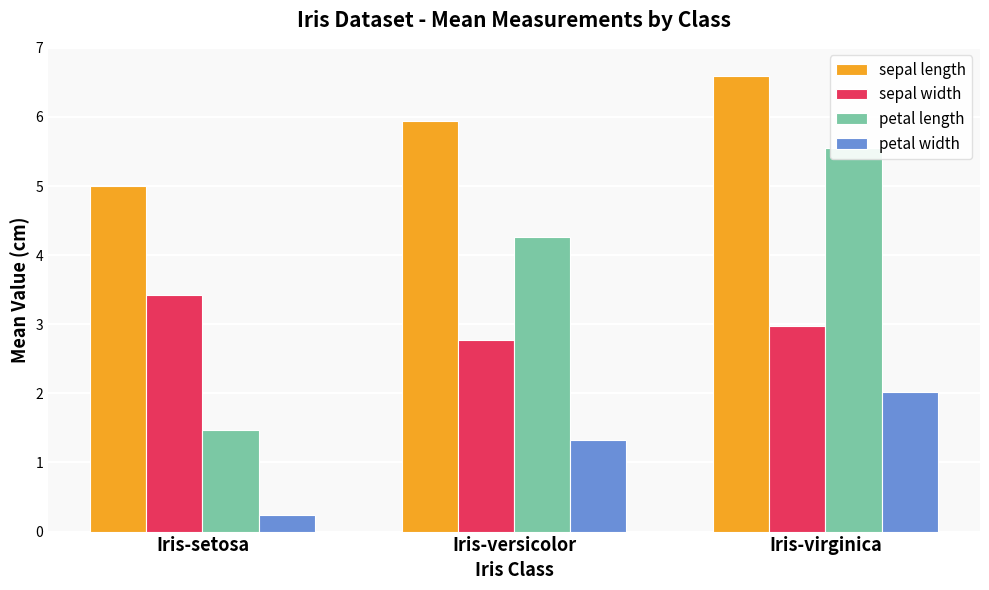

Rank the series by their maximum value, from lowest to highest.

petal width, sepal width, petal length, sepal length